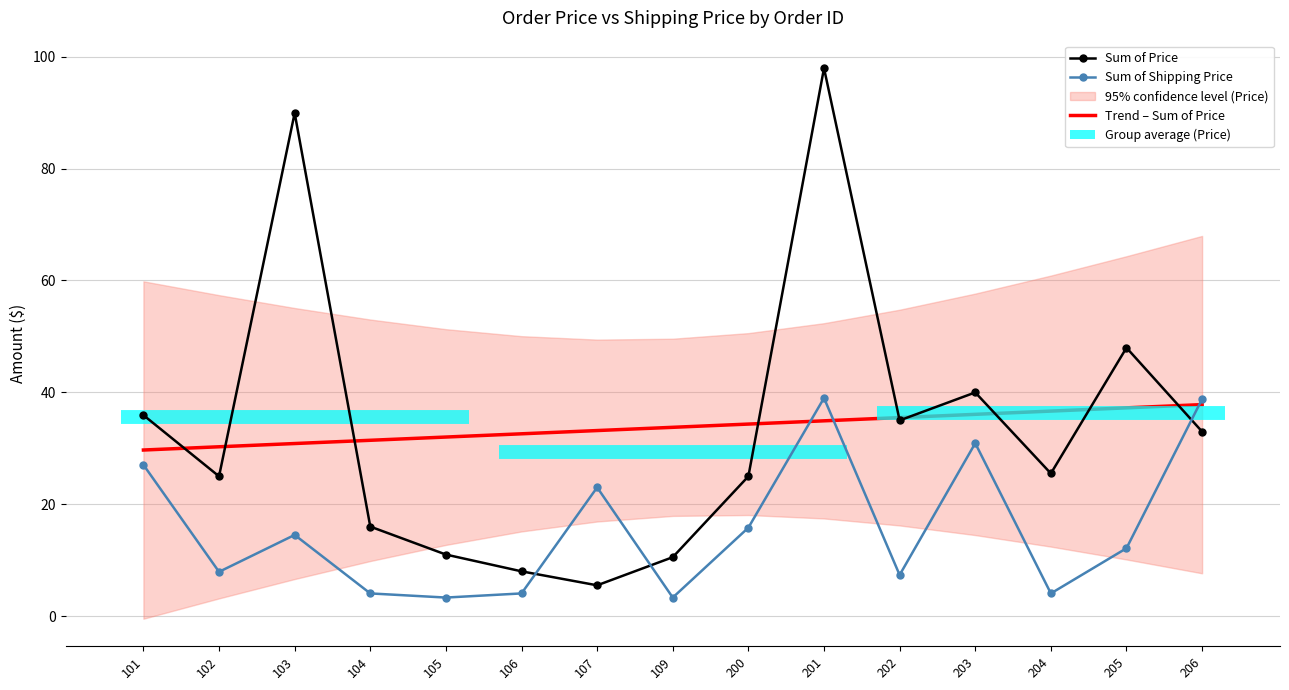

How many intersections are there between Trend – Sum of Price and Sum of Shipping Price?

3